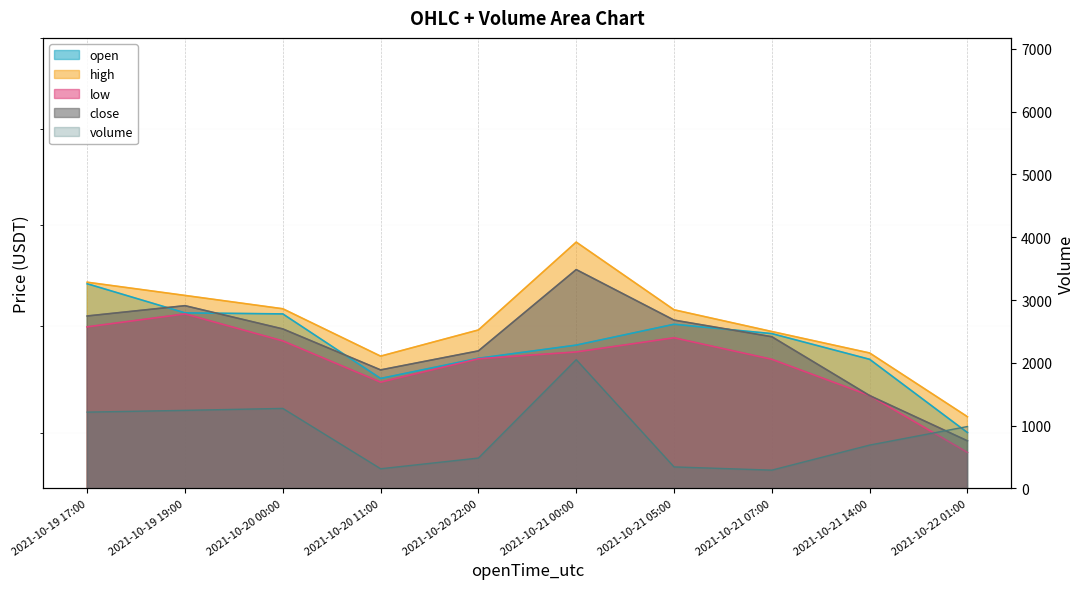

True or false: high and volume cross at least once.

False